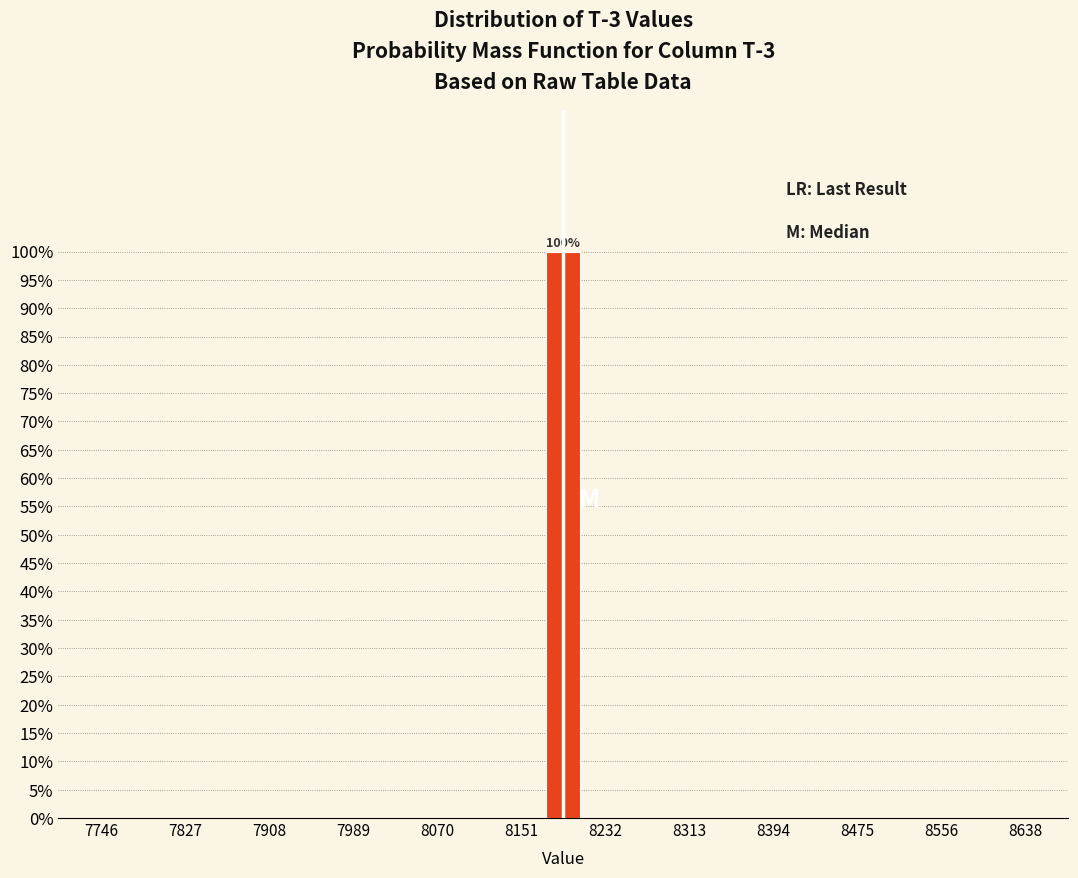

Read against the x-axis, roughly where is the centre of the tallest bar?

8190